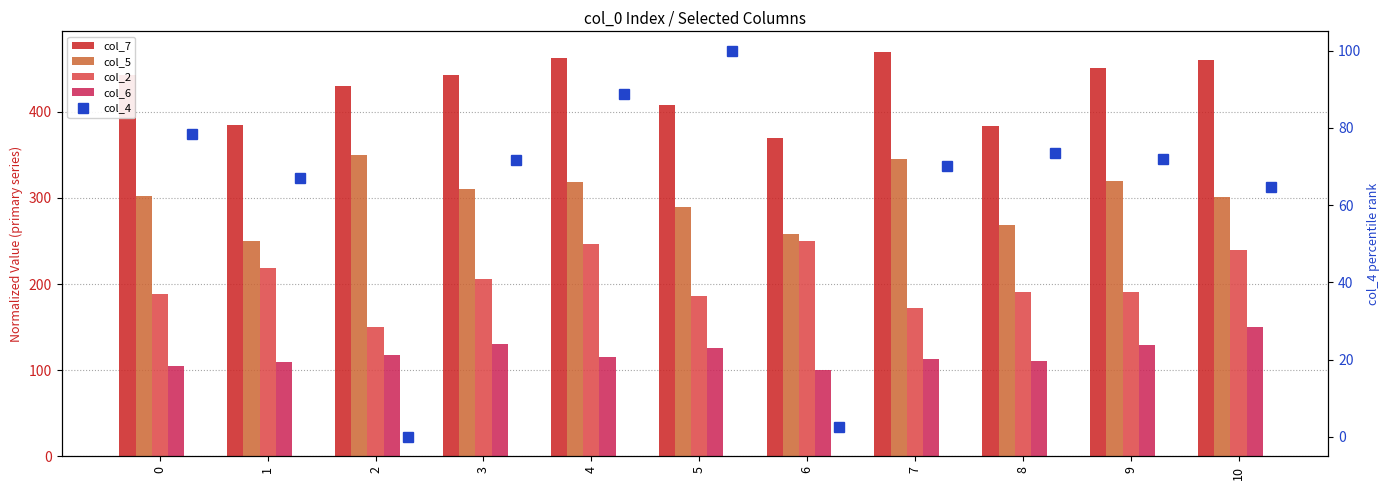

What are all the series names shown in the legend?

col_7, col_5, col_2, col_6, col_4